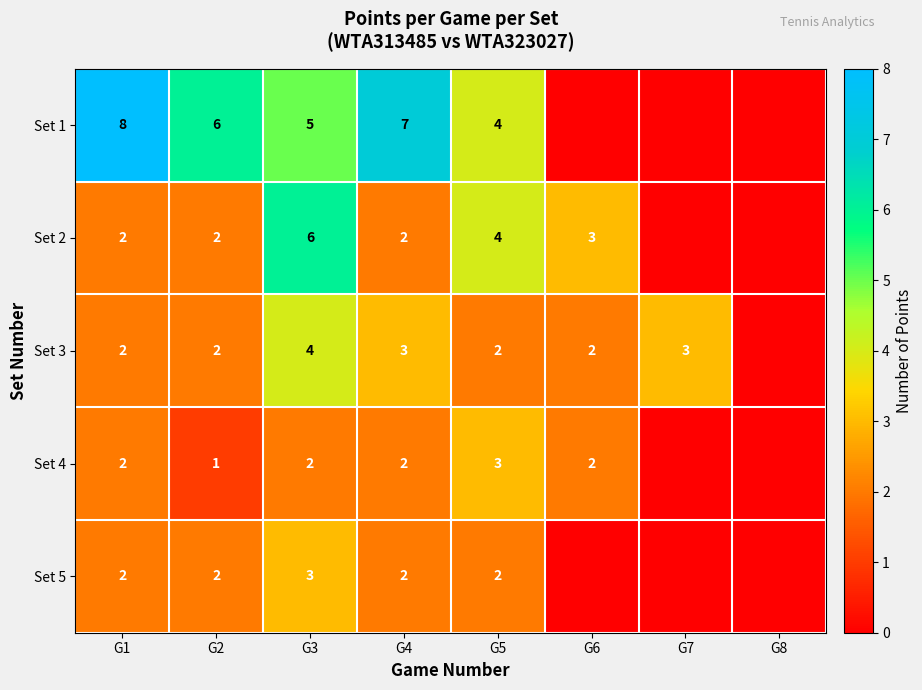

Between G8 and G3, which is larger?

G3